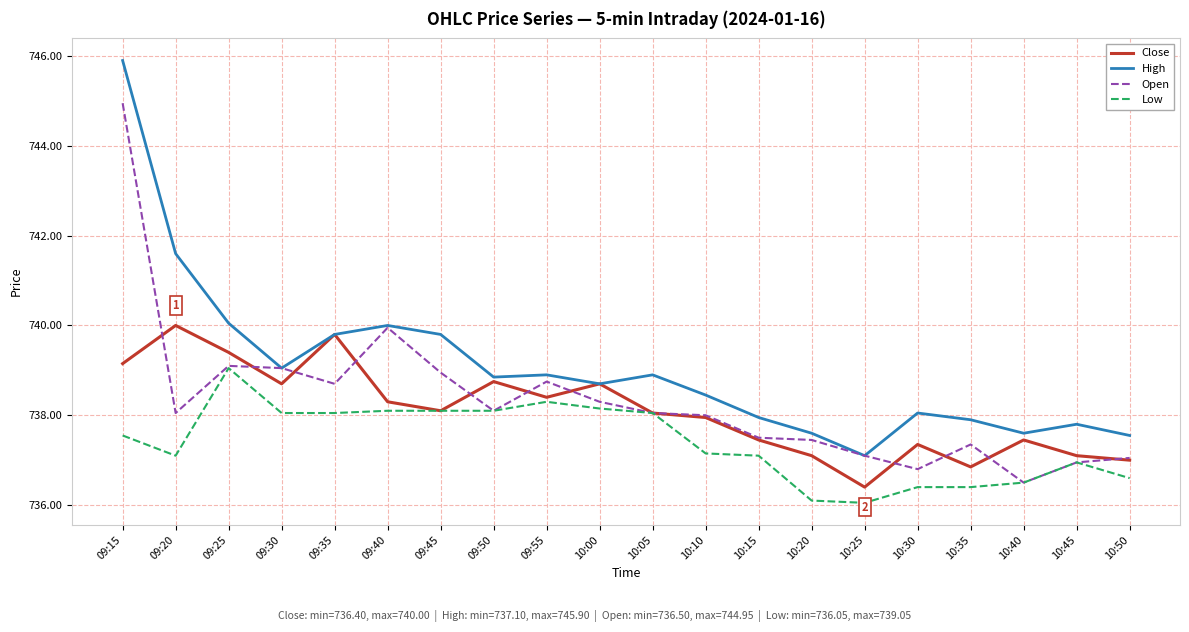

What position from the left is 10:25?

15